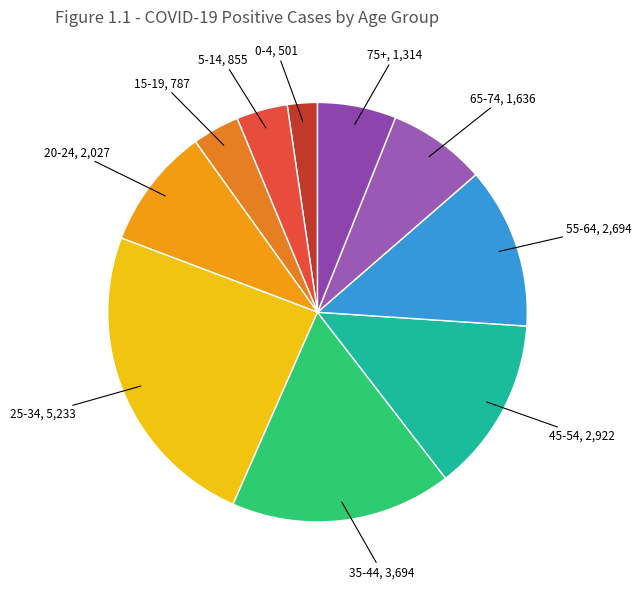

Is it true that 25-34 is 24% of the pie?

True